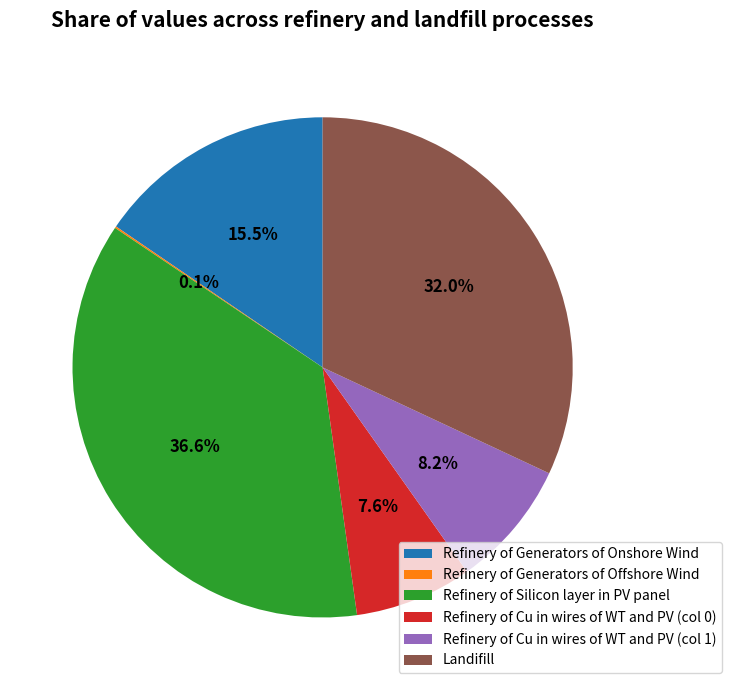

Between Refinery of Cu in wires of WT and PV (col 0) and Landifill, which is larger?

Landifill